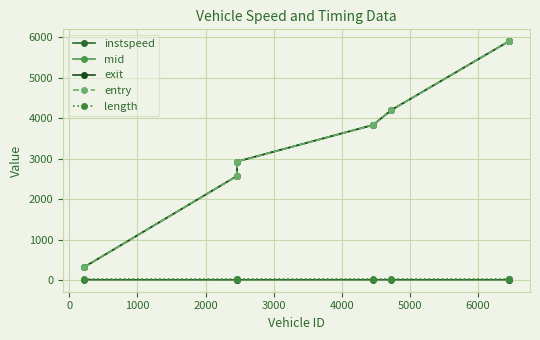

True or false: length and exit cross at least once.

False